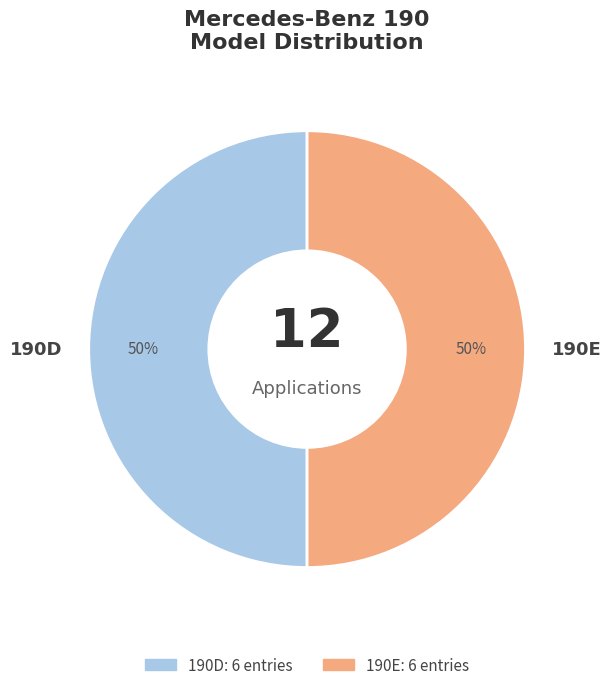

How many slices are in this pie chart?

2